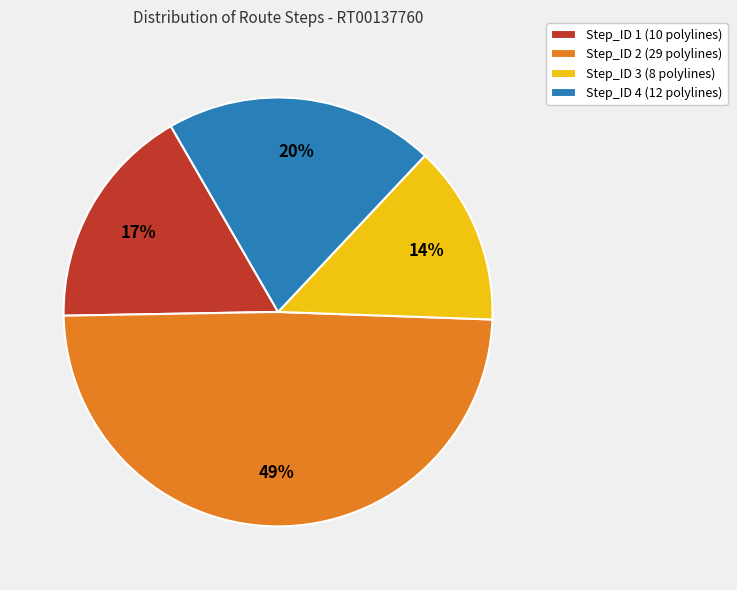

Is there any slice that represents more than half of the pie?

No